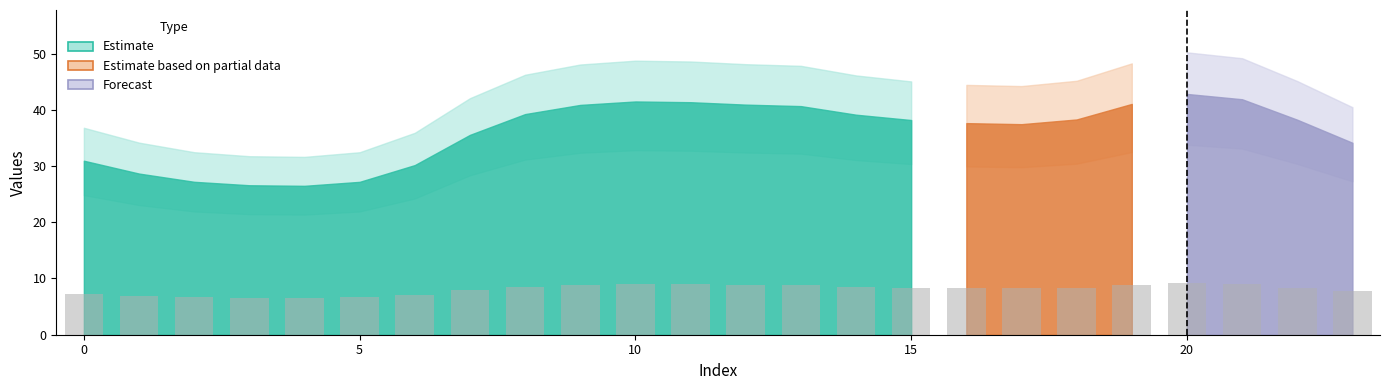

How many bars are there in total?

24